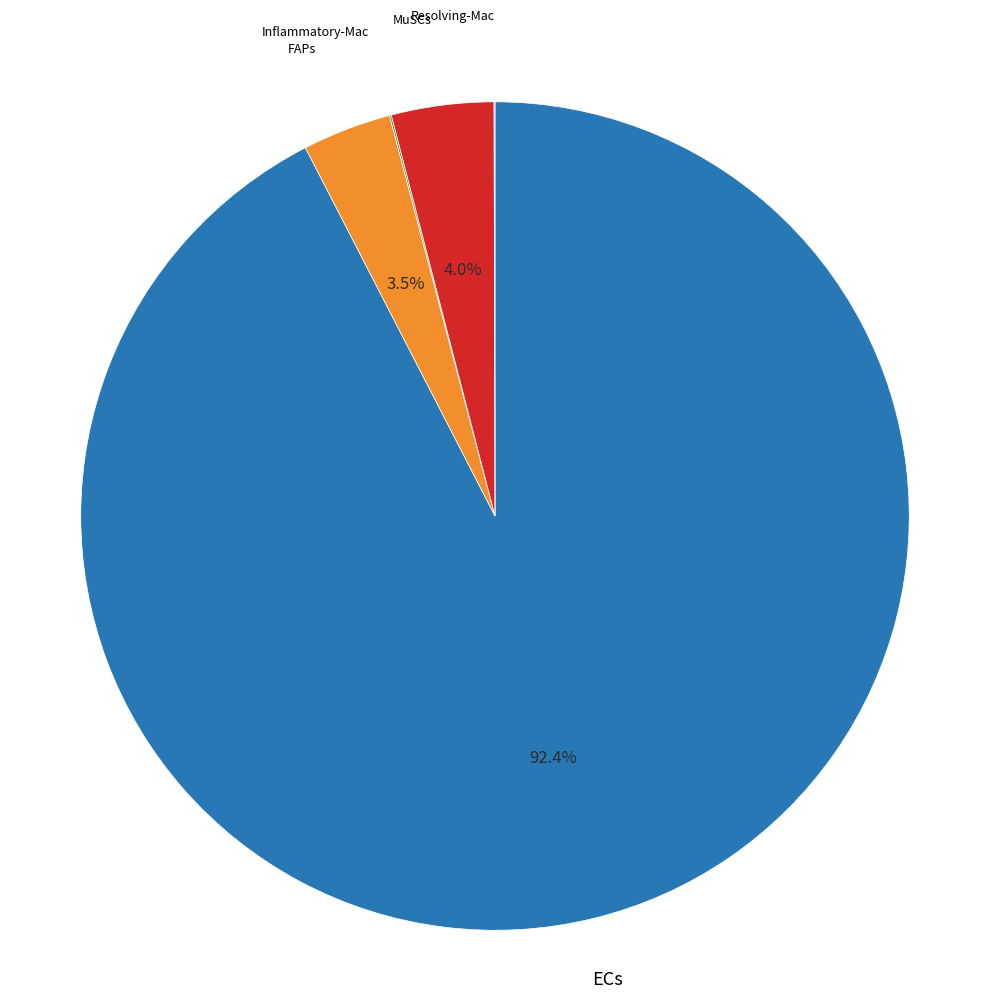

Which slice represents more than half of the pie?

ECs